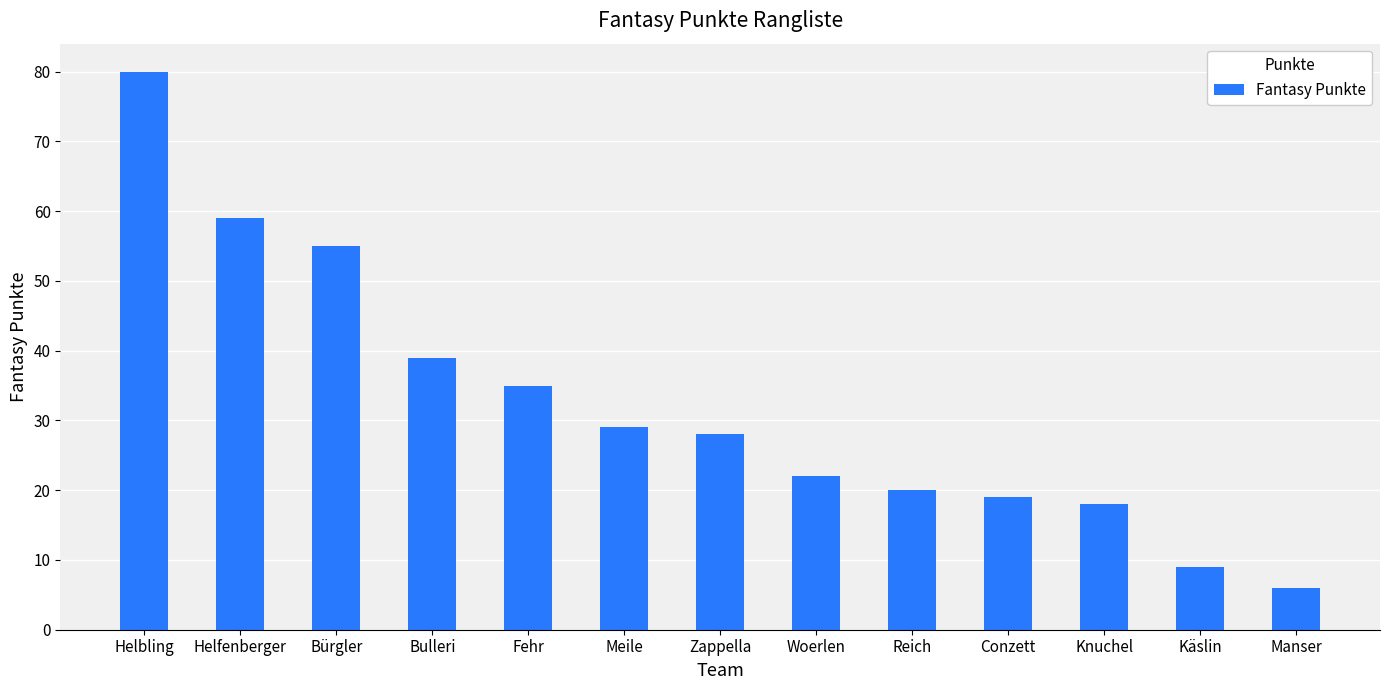

Rank the categories by value from lowest to highest.

Manser, Käslin, Knuchel, Conzett, Reich, Woerlen, Zappella, Meile, Fehr, Bulleri, Bürgler, Helfenberger, Helbling